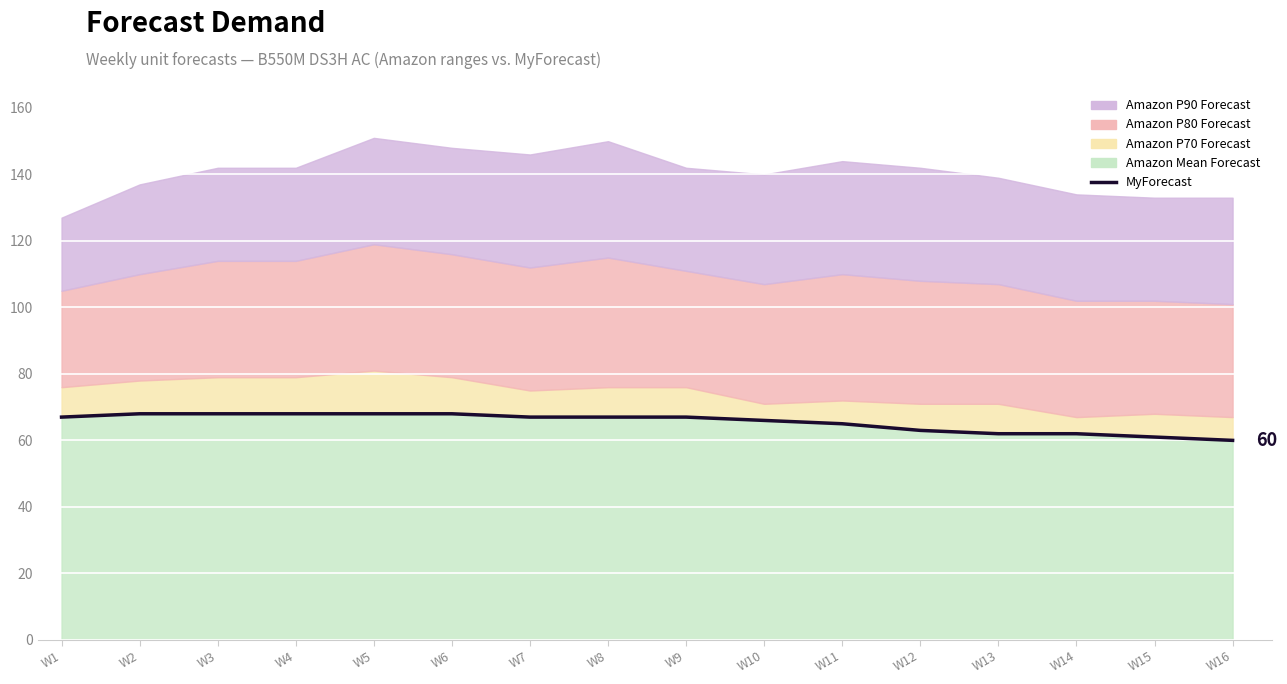

What is the average value?

65